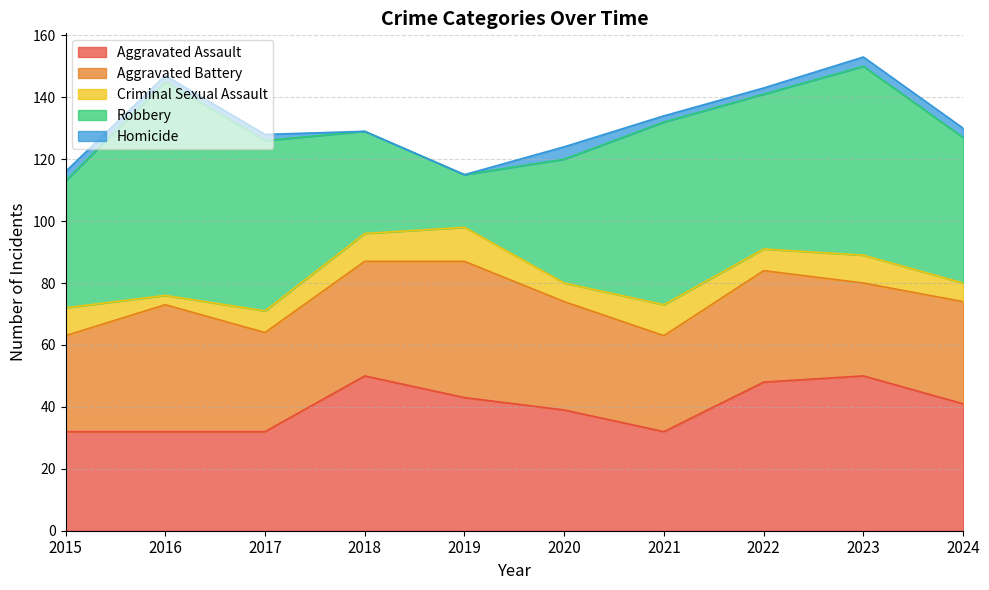

What are all the series names shown in the legend?

Aggravated Assault, Aggravated Battery, Criminal Sexual Assault, Robbery, Homicide